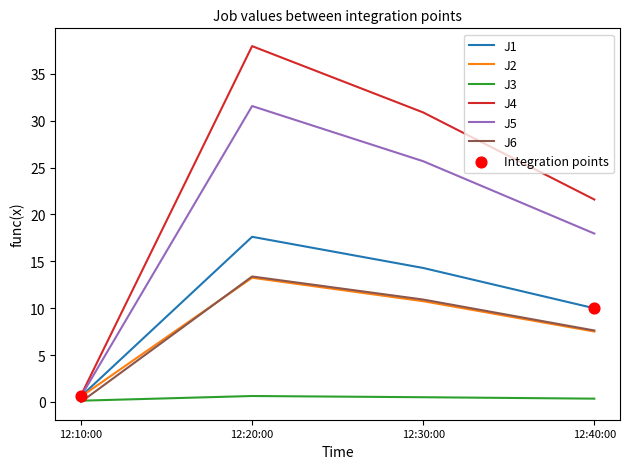

Which series has the largest total across all categories?

J4